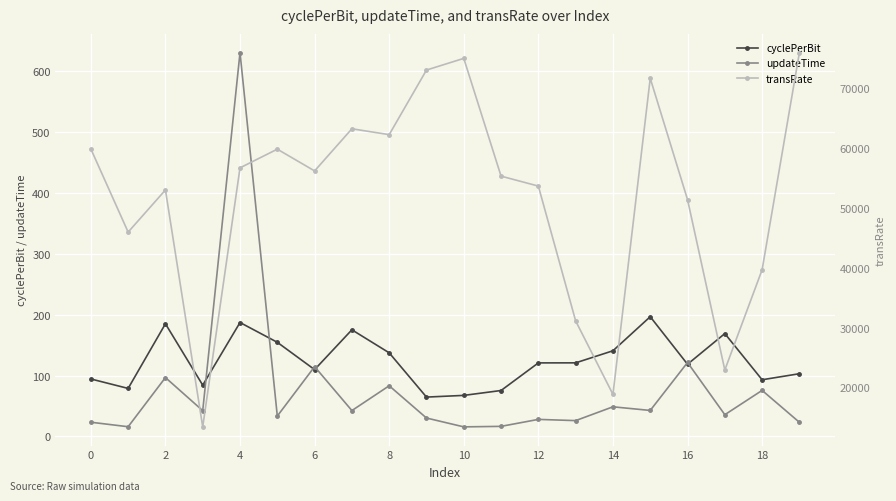

True or false: cyclePerBit has more than 2 interior local peaks.

True